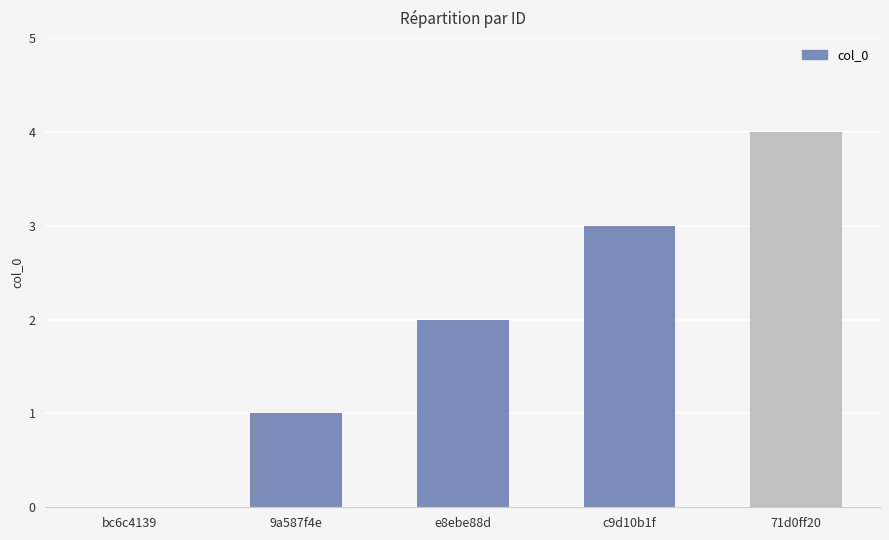

What is the sum of all values?

10